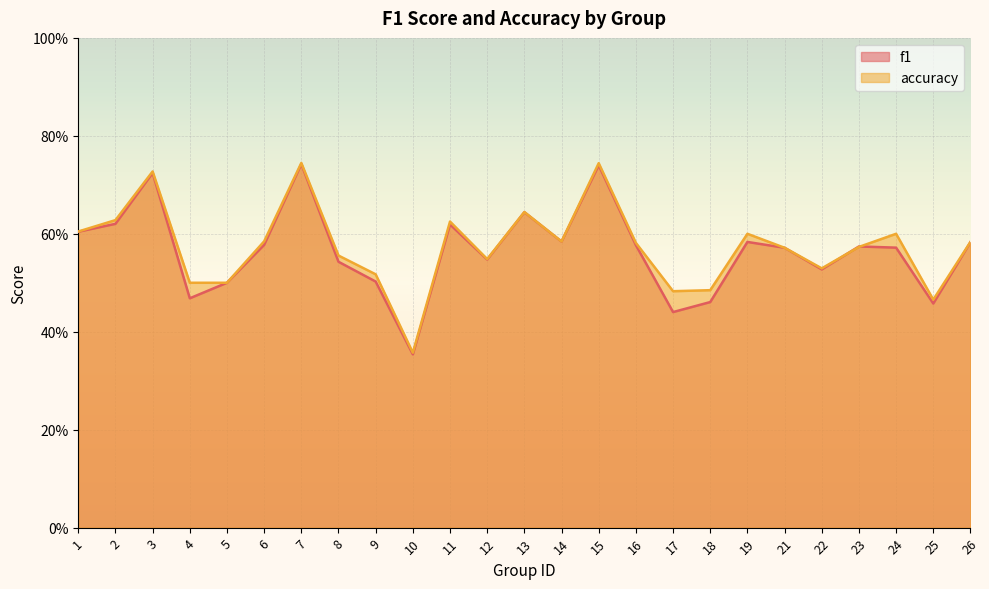

At which category does f1 reach its first local peak?

3